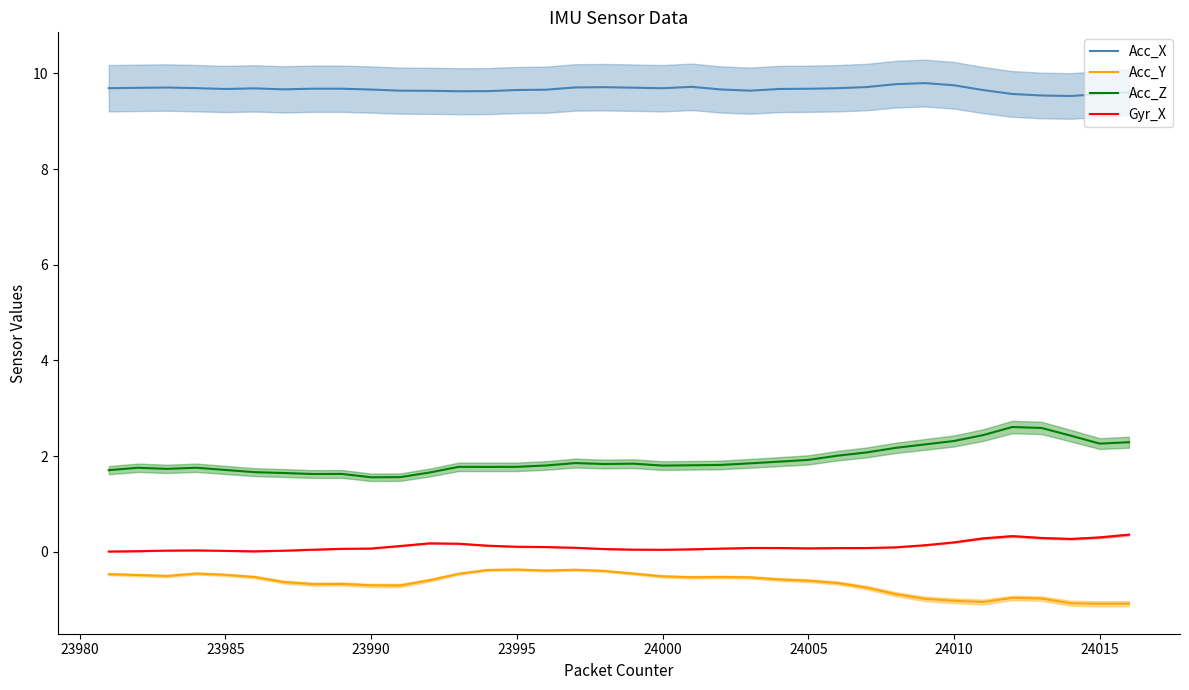

Is the value of Acc_X at 23985 greater than the value of Gyr_X at 24015?

Yes